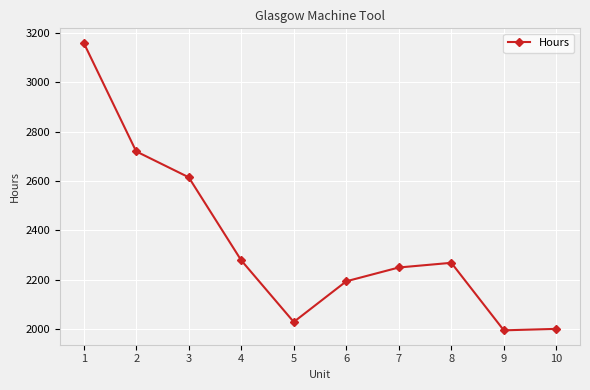

Where is the first local minimum?

5